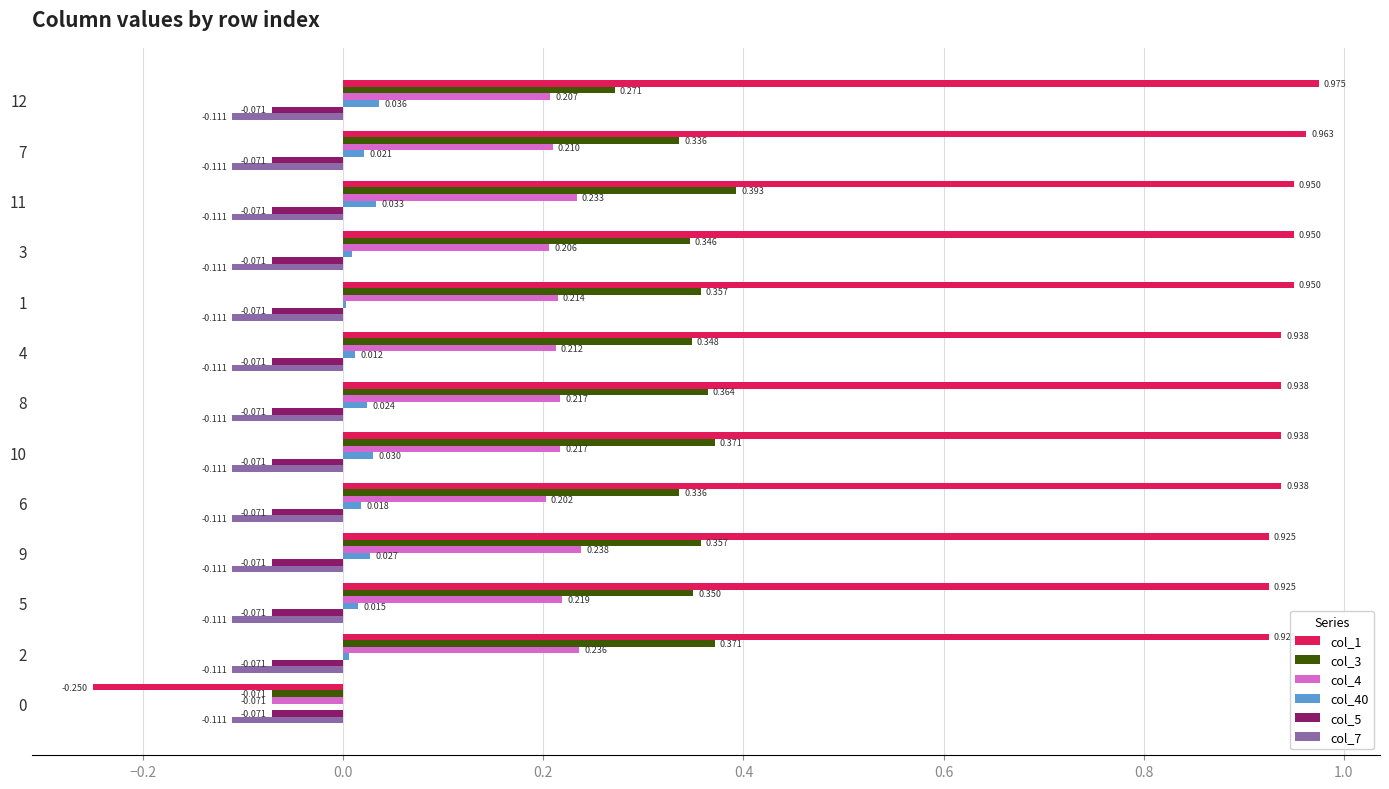

What are all the series names shown in the legend?

col_1, col_3, col_4, col_40, col_5, col_7